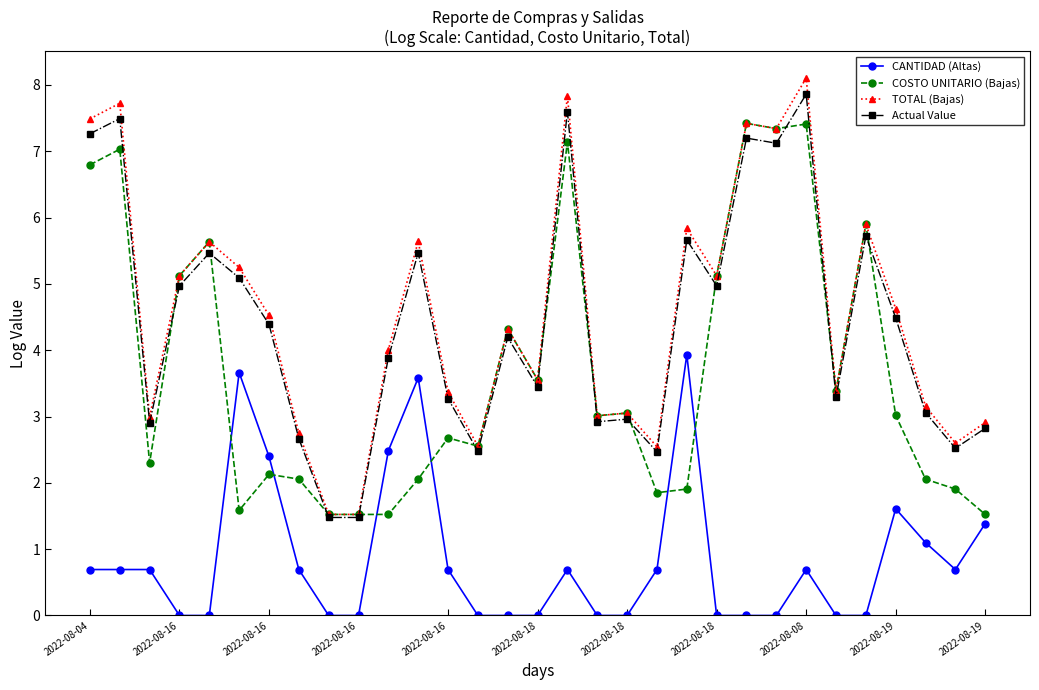

True or false: TOTAL (Bajas) has more than 0 interior local peaks.

True